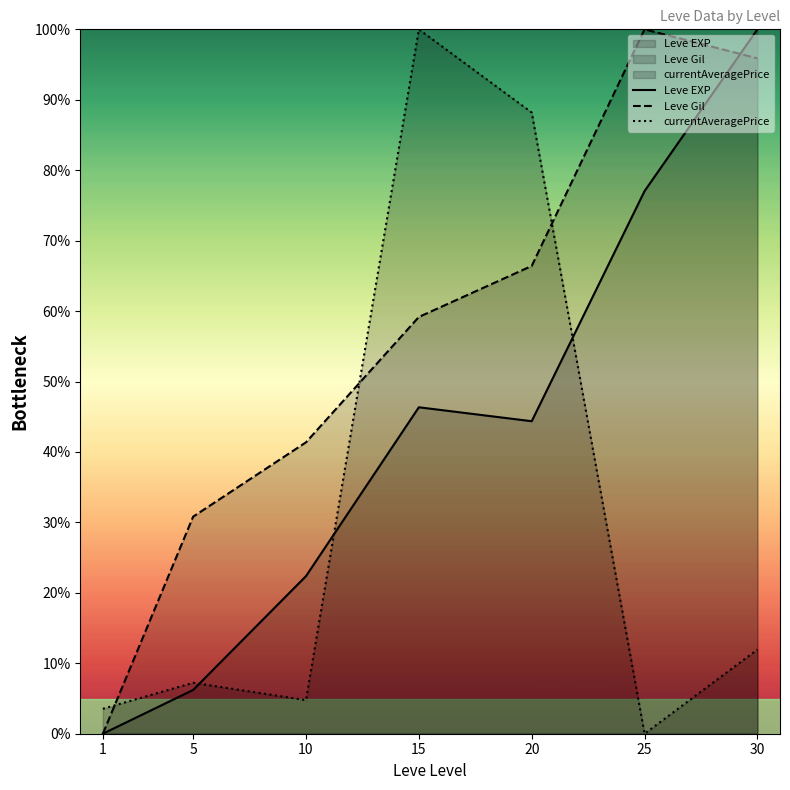

True or false: Leve Gil has more than 2 interior local peaks.

False